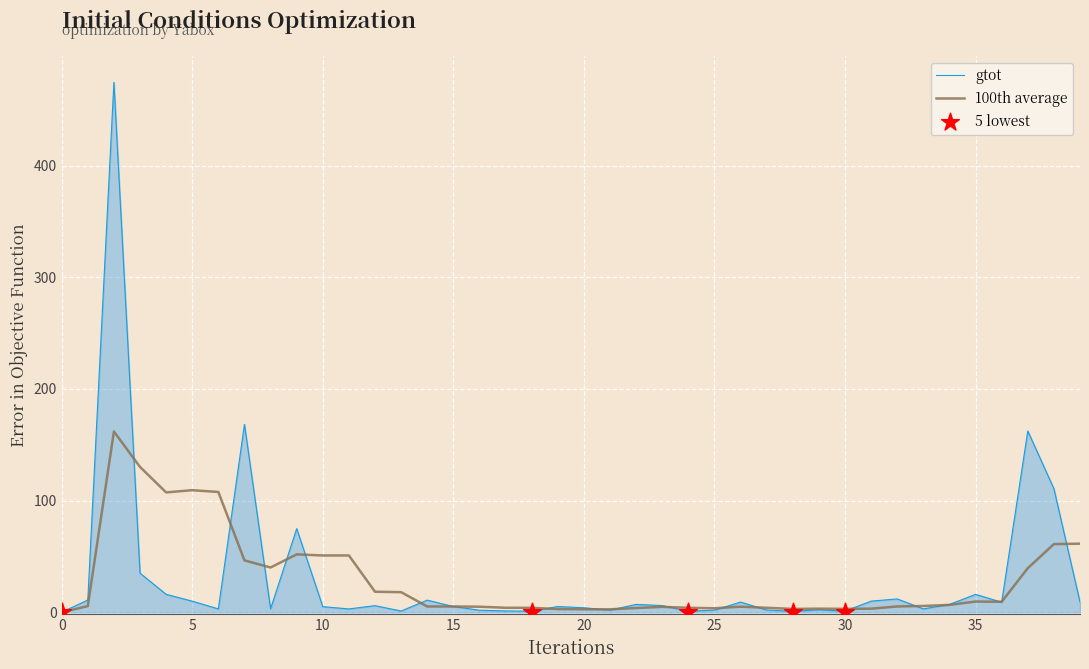

Which series reaches the minimum Y coordinate?

gtot